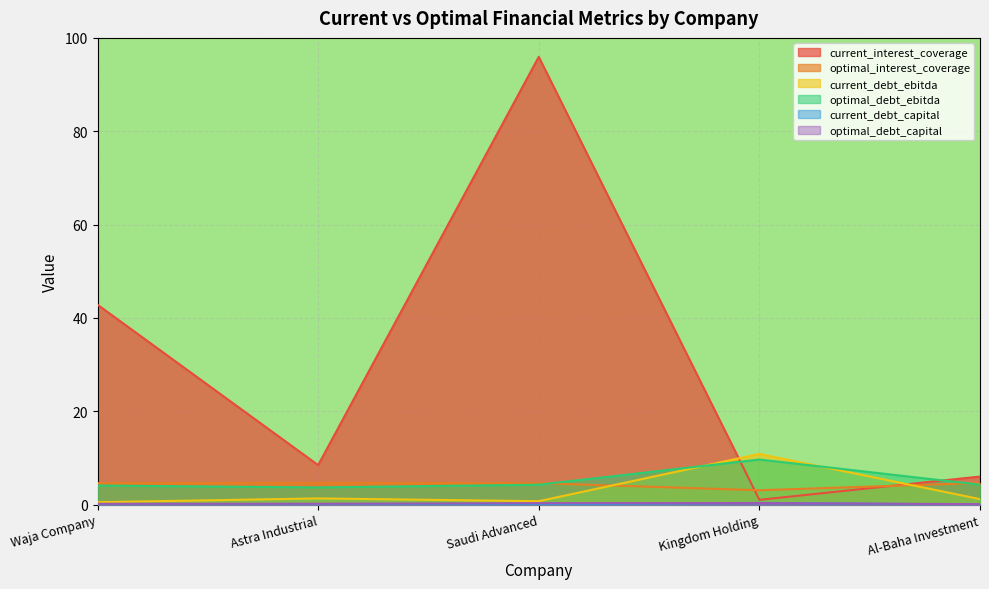

Which category has the highest value in the current_debt_ebitda series?

Kingdom Holding